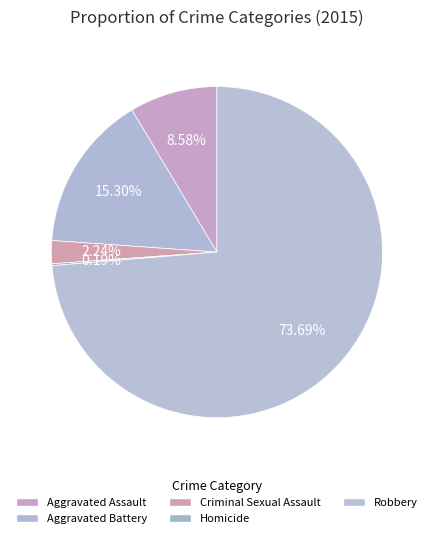

To the nearest percent, what portion does Aggravated Battery represent?

15%